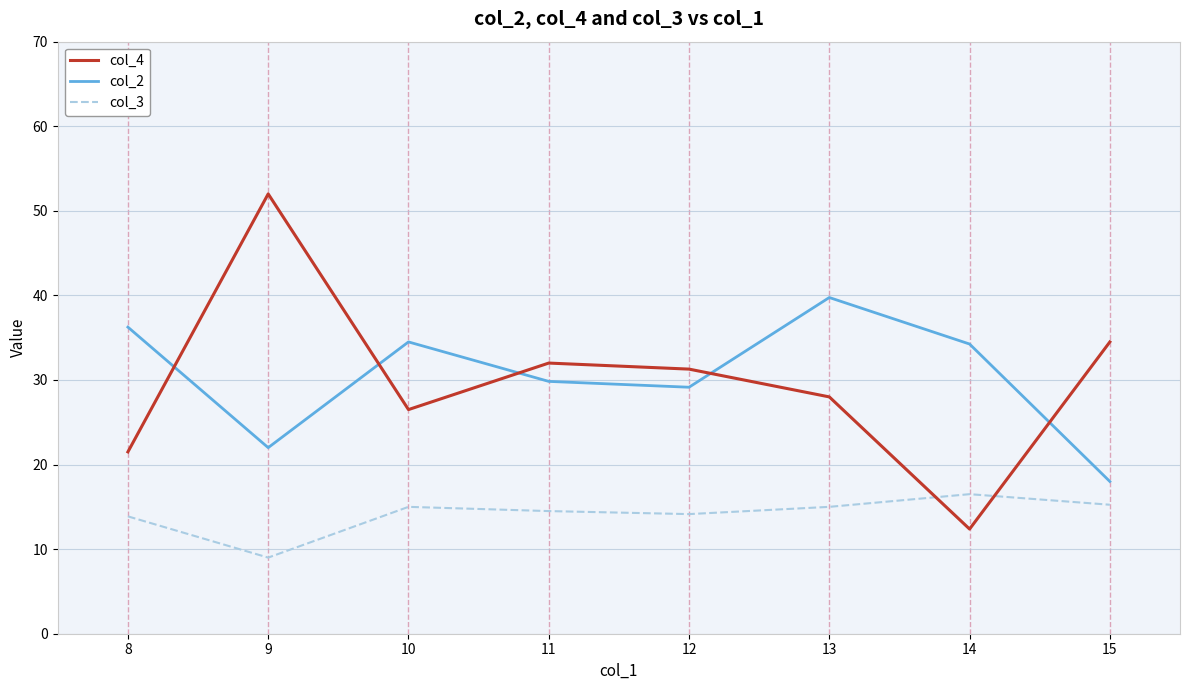

Where do col_2 and col_4 first cross each other?

8 and 9